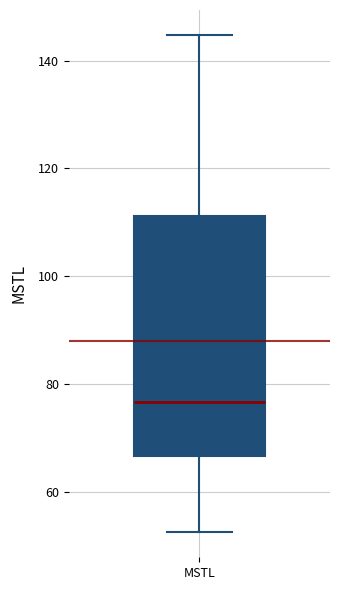

Read this box plot against the y-axis: the position of the median line, the range covered by the box, and the ends of both whiskers. The values are not printed on the chart, so give them approximately, as read against the axis.

median 76, box 66 to 112, whiskers 52 to 144